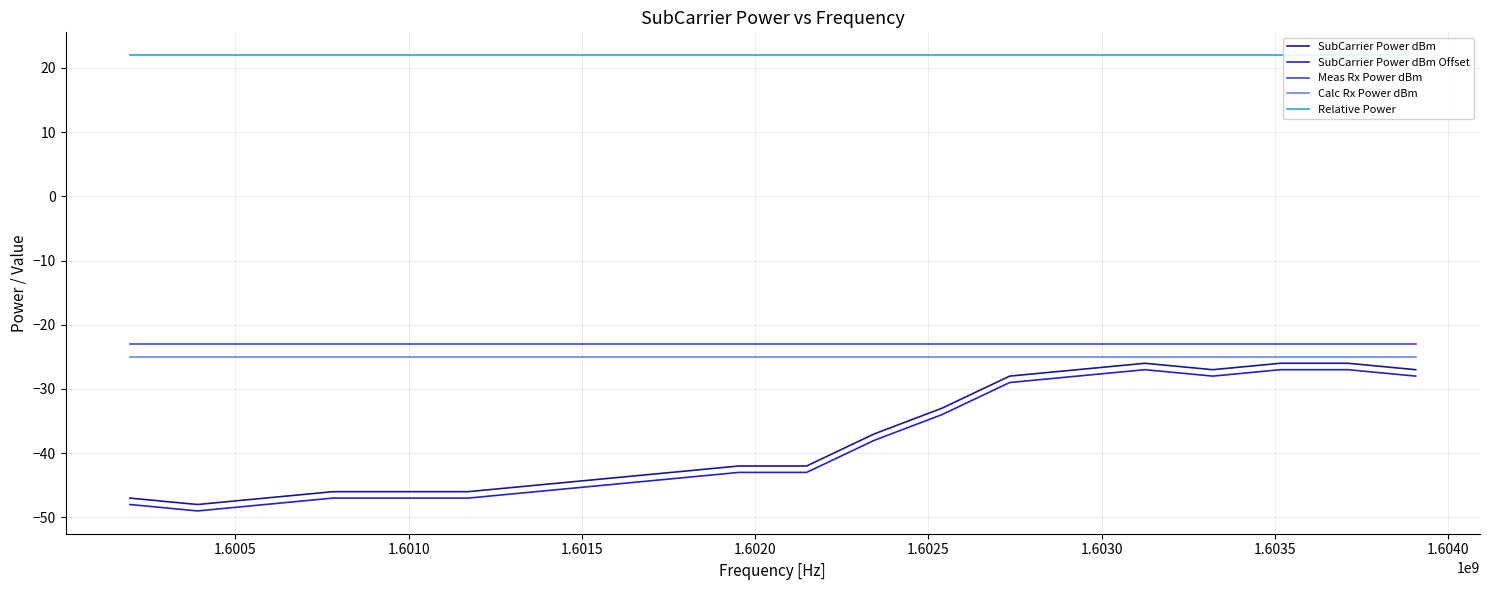

What is the lowest value of the Meas Rx Power dBm series?

-23.1